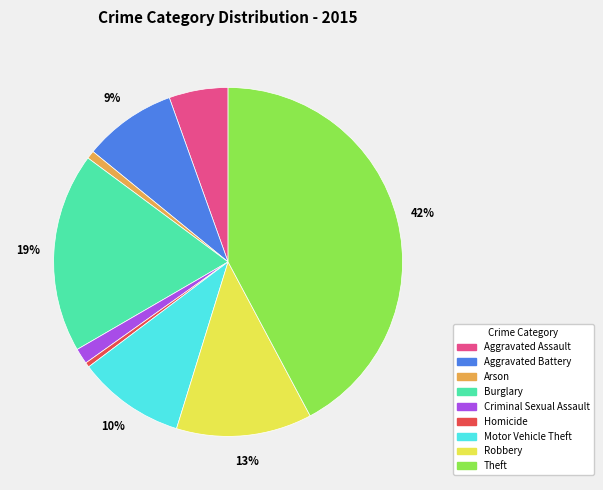

Is it true that Criminal Sexual Assault is 11% of the pie?

False